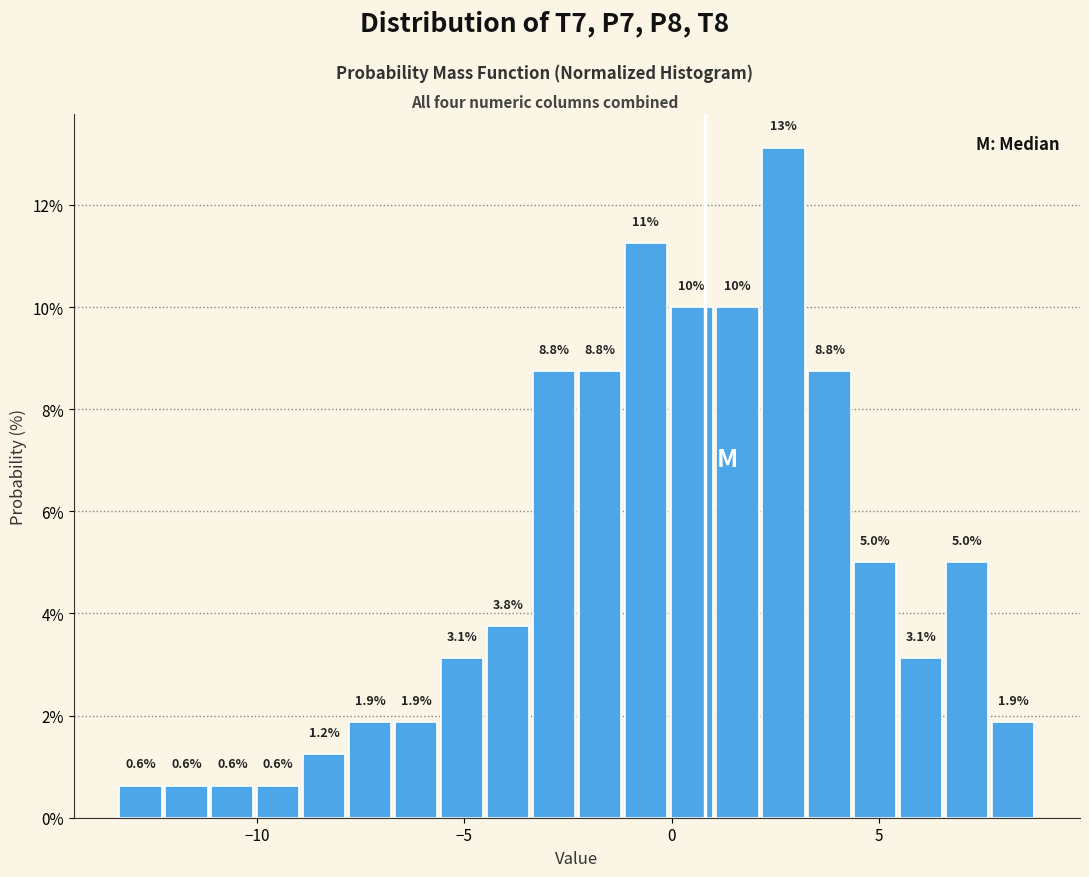

Around what value on the x-axis is the tallest bar? Give the approximate position of its centre, as read against the axis.

2.5